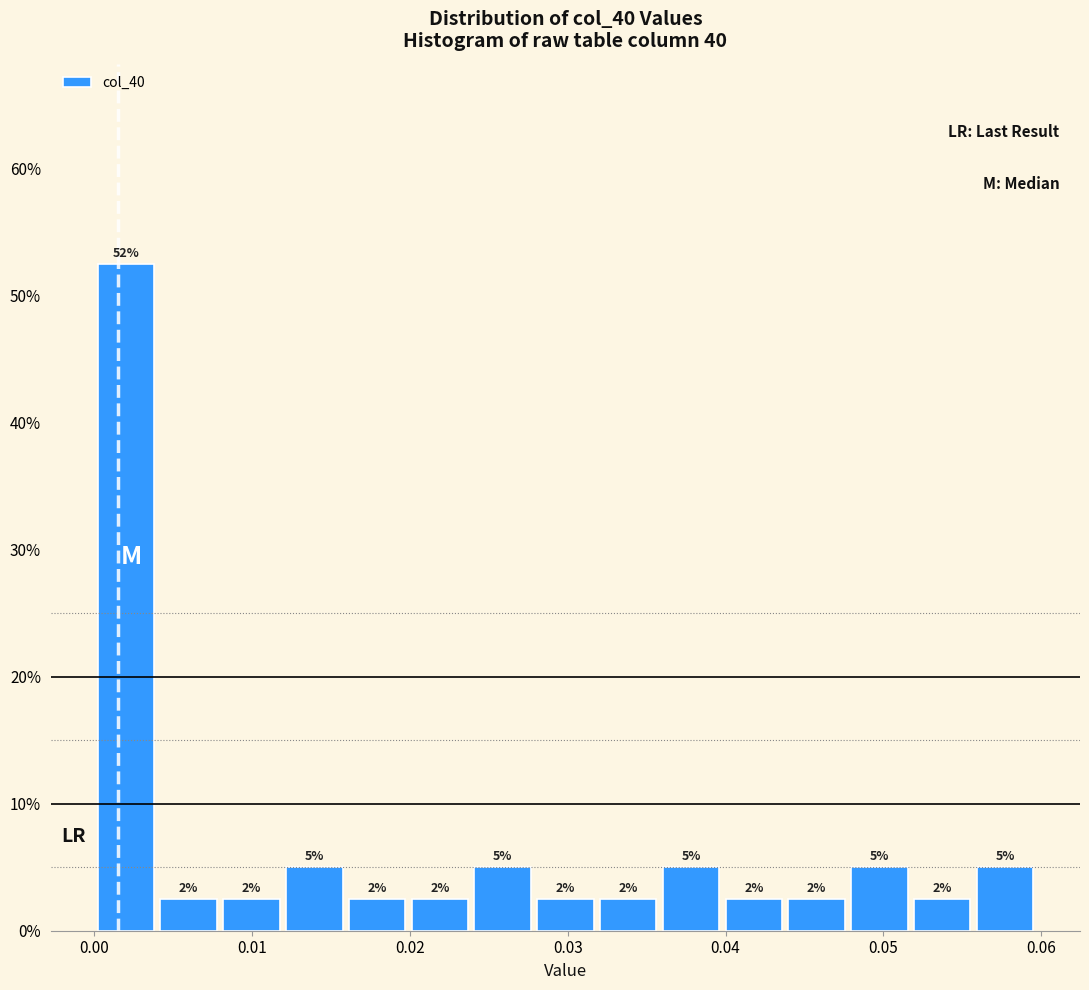

Read against the x-axis, roughly where is the centre of the tallest bar?

0.002